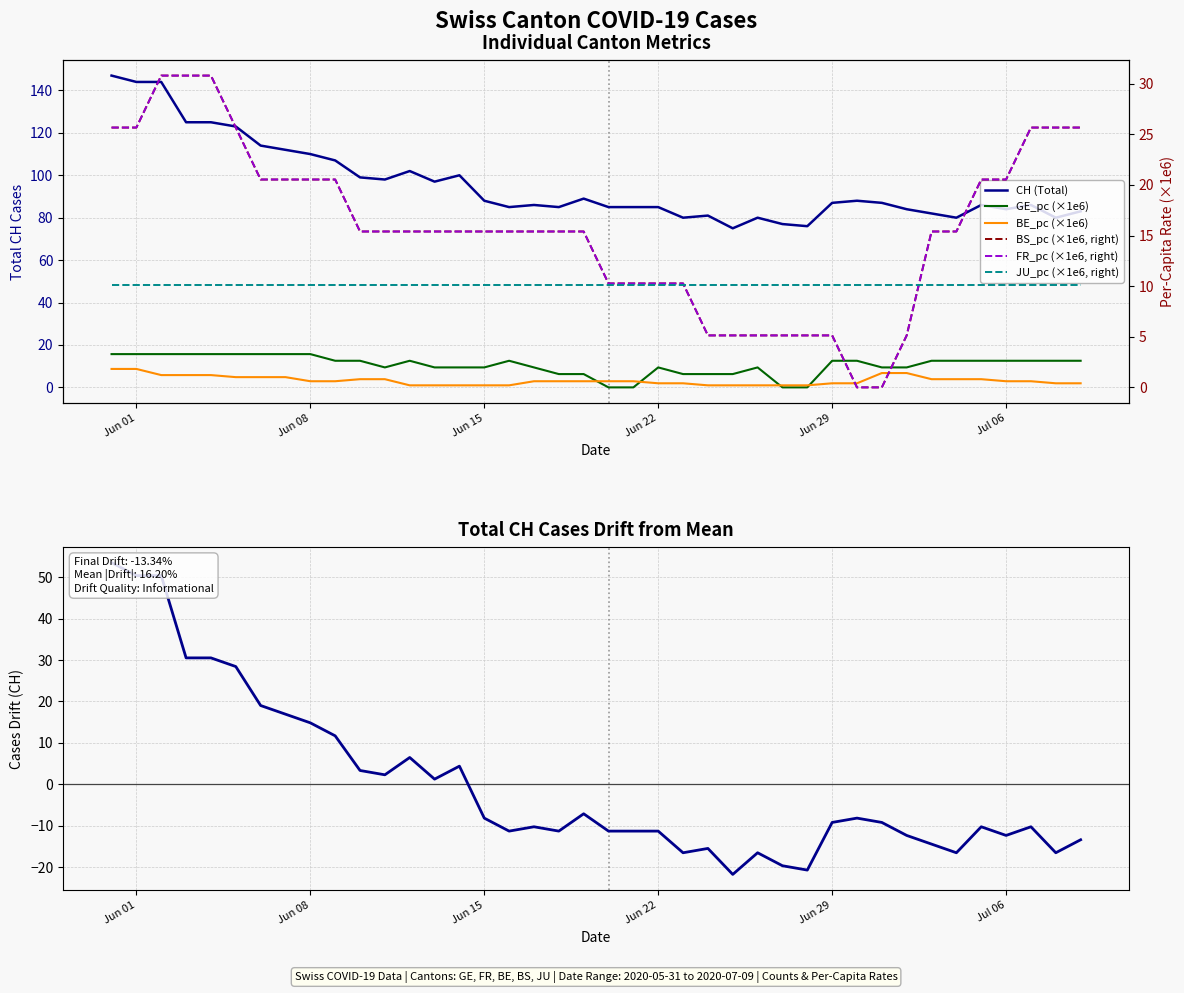

What is the difference between the maximum and minimum values in the FR_pc series?

30.8